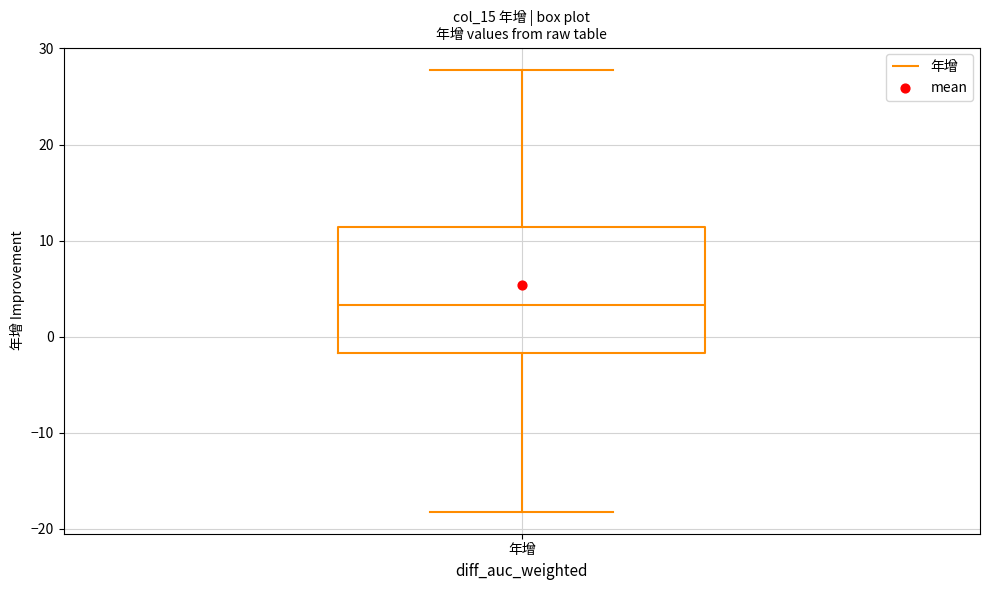

Read this box plot against the y-axis: the position of the median line, the range covered by the box, and the ends of both whiskers. The values are not printed on the chart, so give them approximately, as read against the axis.

median 3, box -2 to 11, whiskers -18 to 28